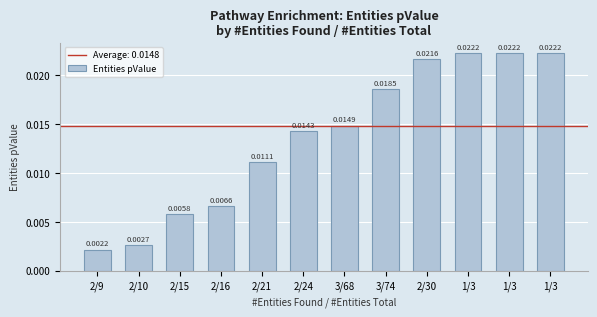

Count the number of data series in this chart.

1